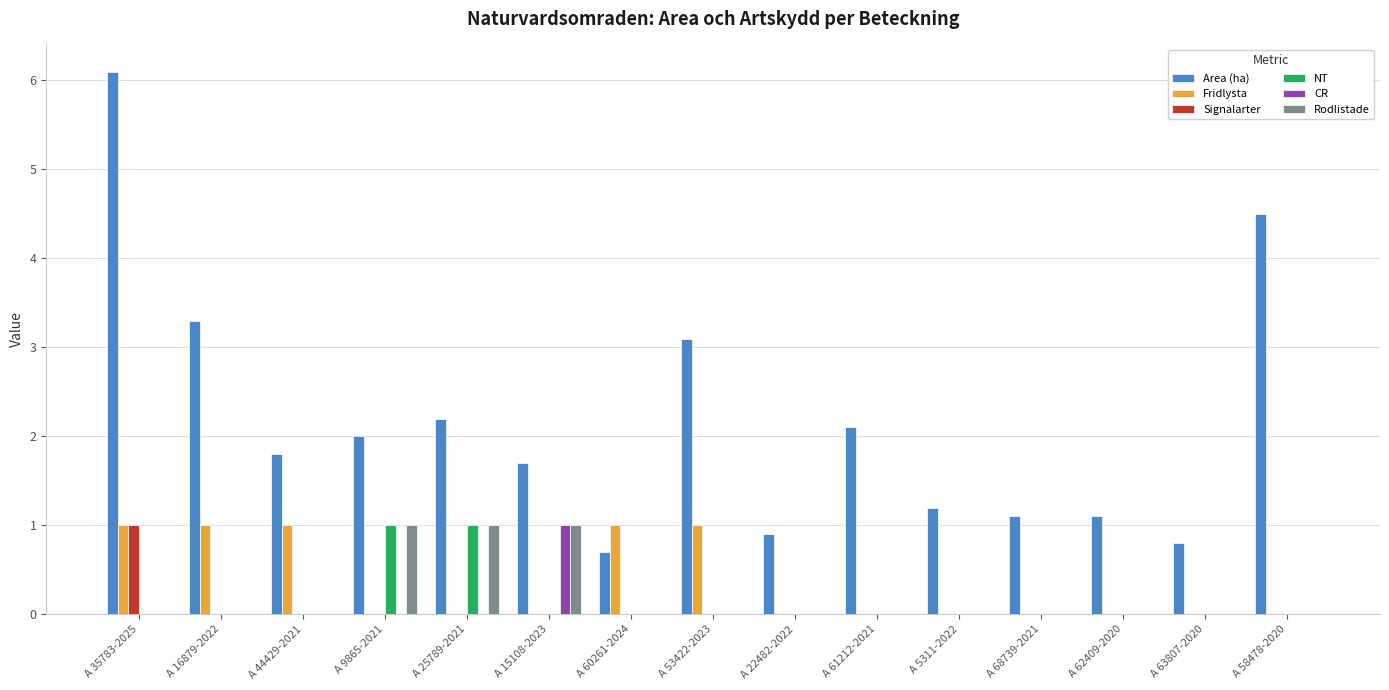

The value of NT at A 44429-2021 is -0.5. True or false?

False